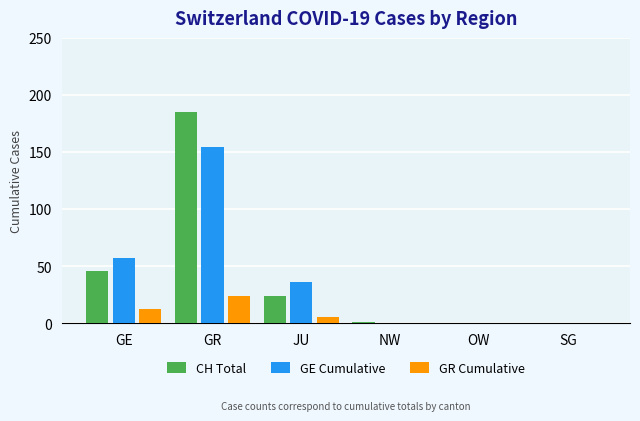

At which category is the sum across all series the highest?

GR